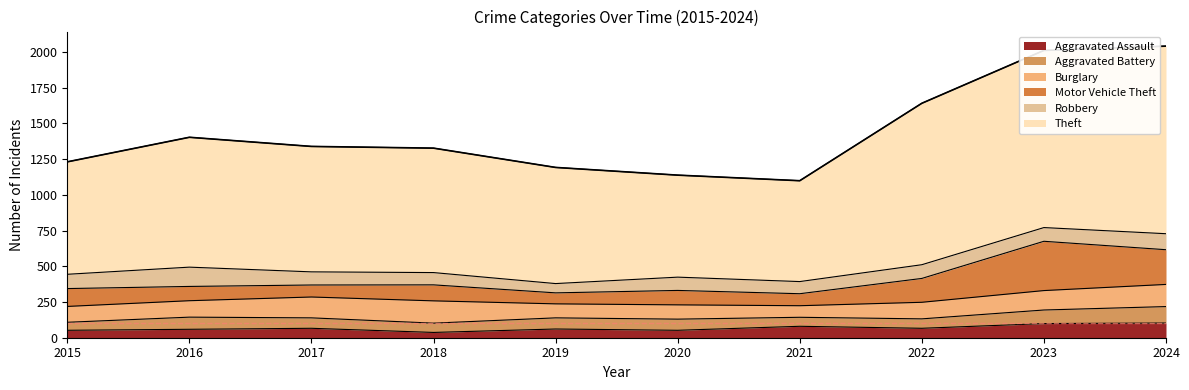

What is the value of the Motor Vehicle Theft point at the 6th from the left?

101